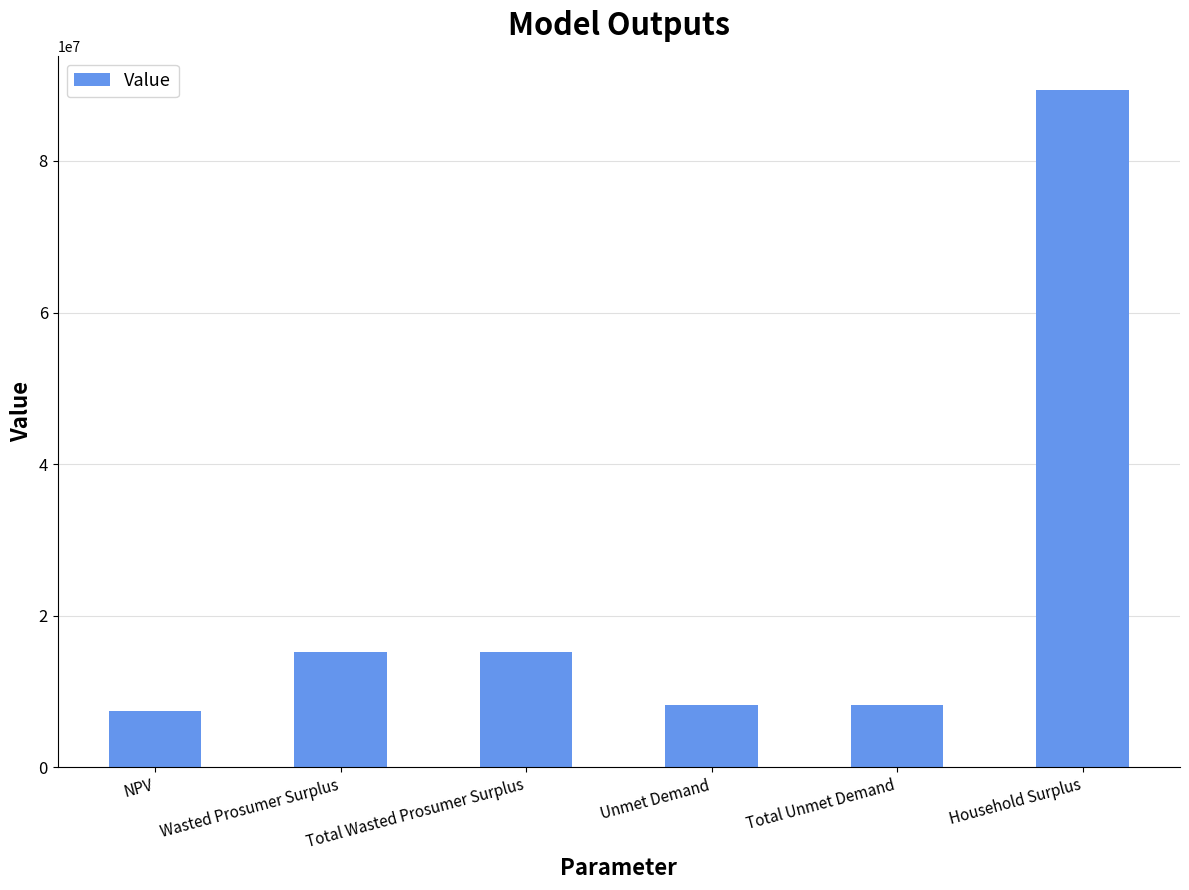

Read the value at Household Surplus.

89406963.9